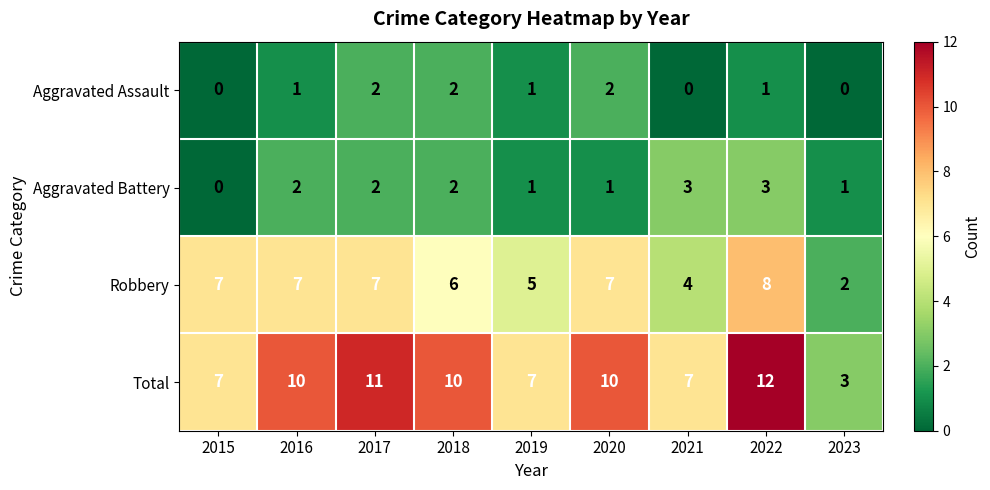

Read the Robbery value at 2021.

4